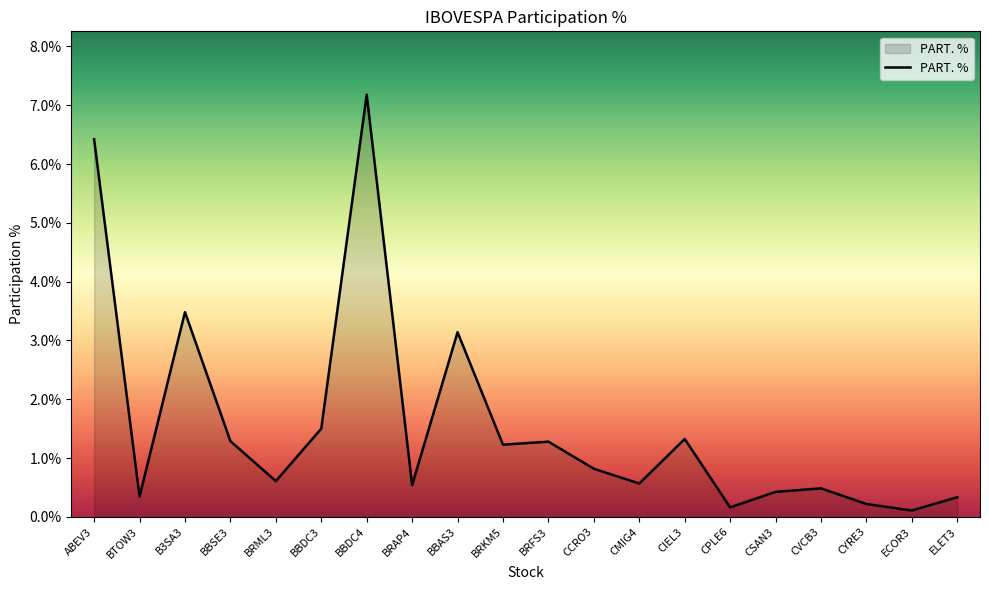

What is the approximate value at BRAP4?

0.5